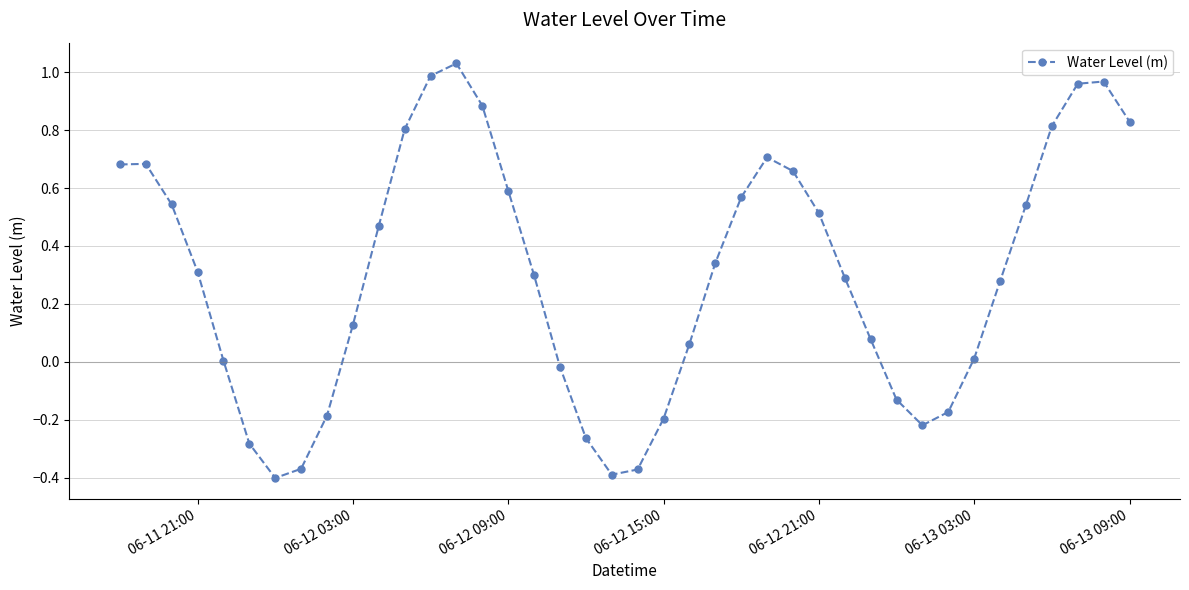

What is the difference between the maximum and minimum values?

1.4